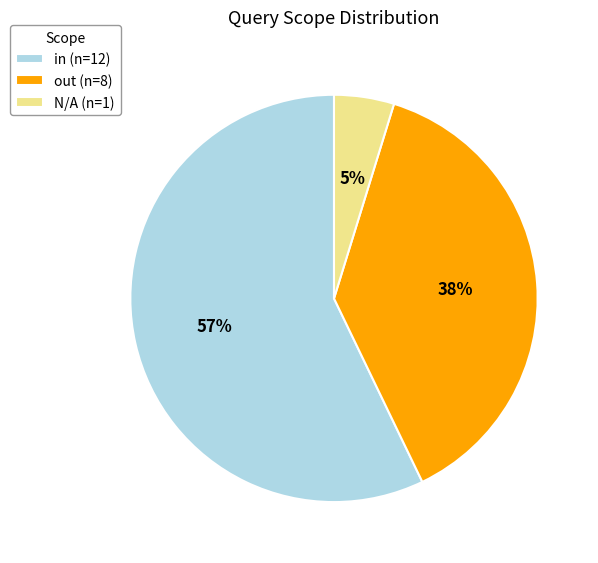

Combined, do out and N/A account for over 50%?

No